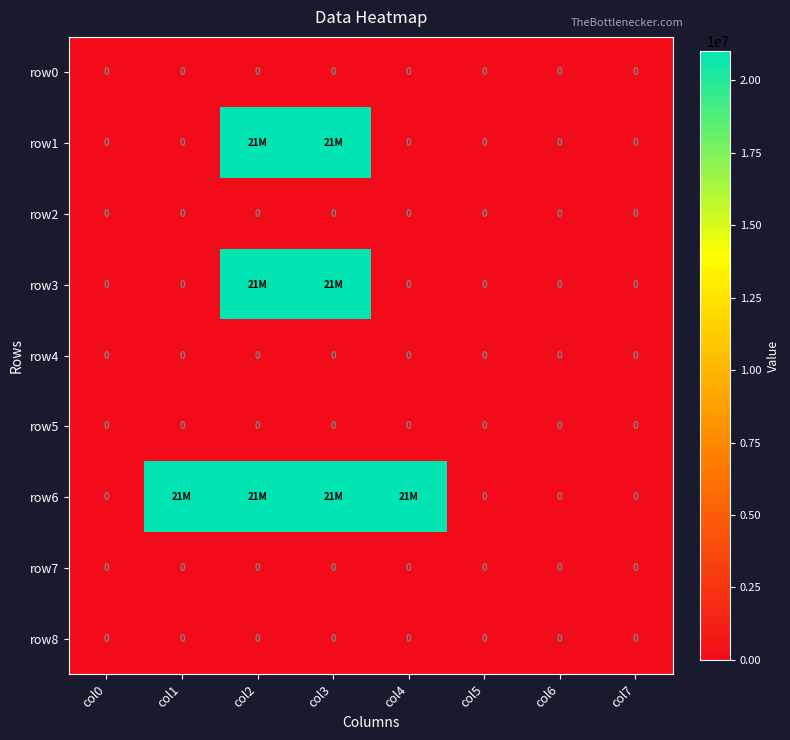

Is it true that row2 equals 0 at col0?

True